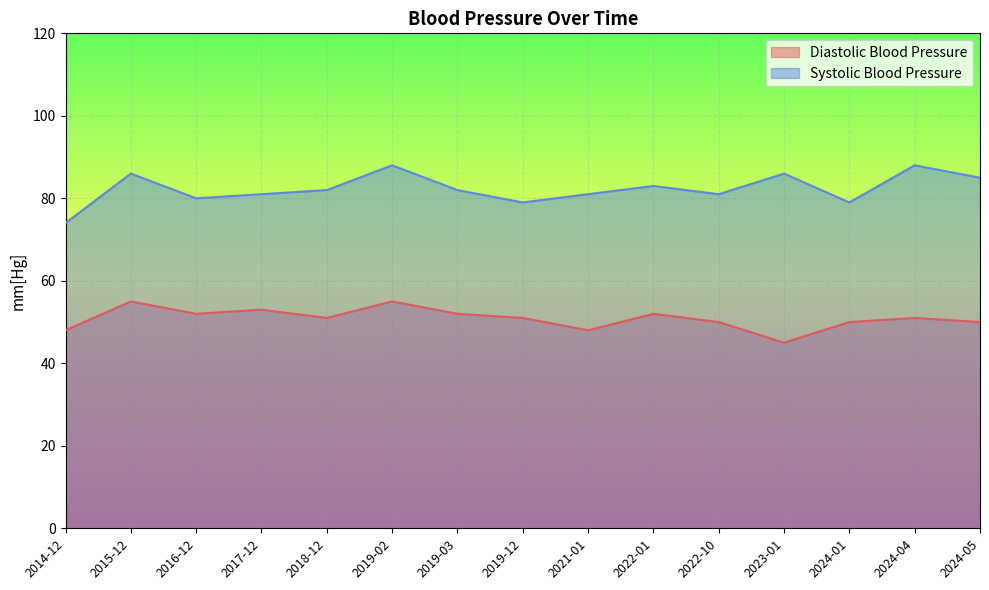

What is the value of the Diastolic Blood Pressure point at the 8th from the left?

51